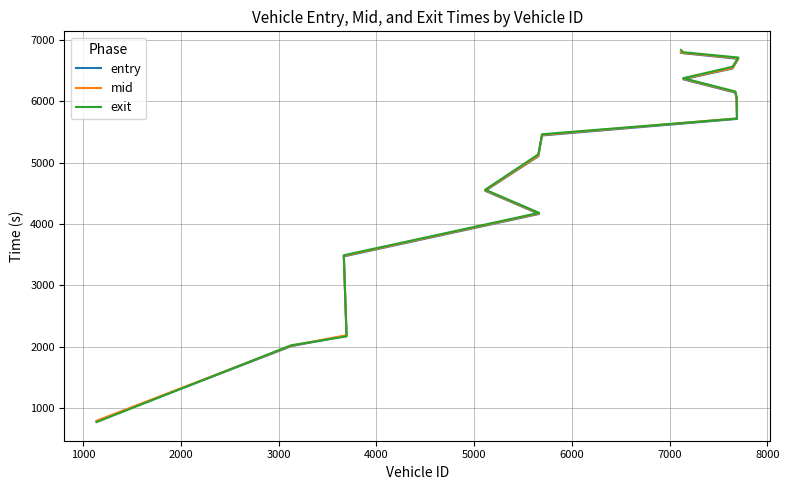

How many lines are shown in the chart?

3